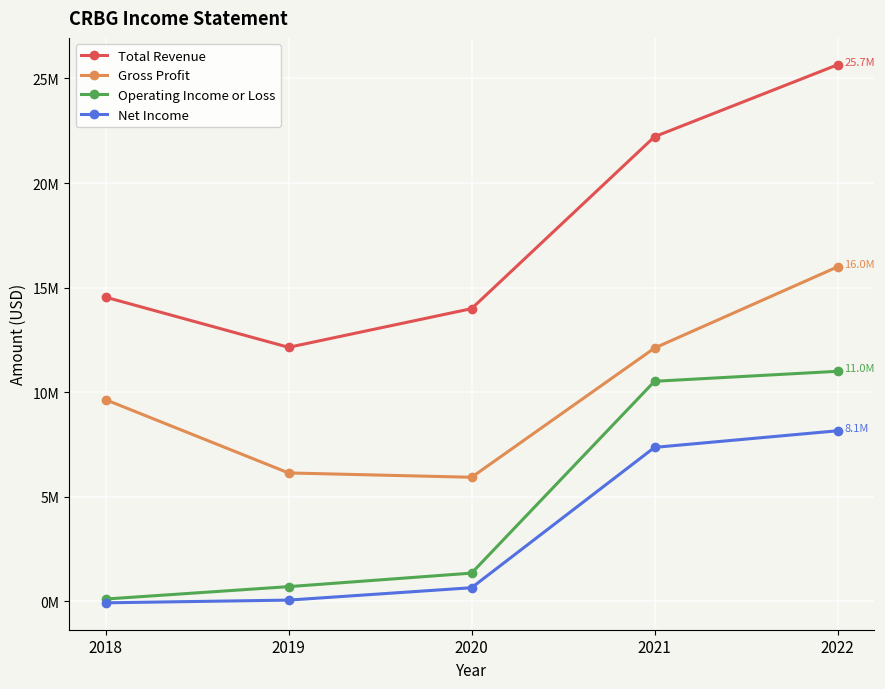

Is this an area chart (filled region under the line)?

No